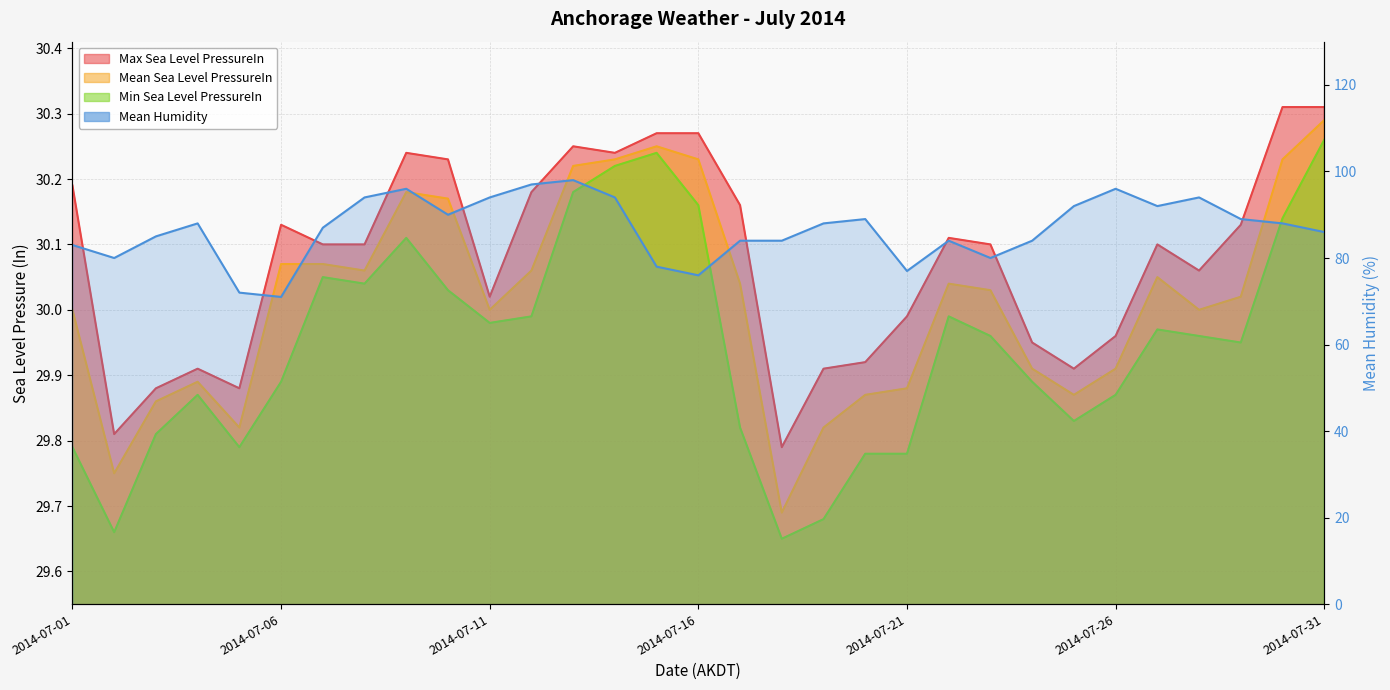

What is the value of the Max Sea Level PressureIn point at the 15th from the left?

30.3